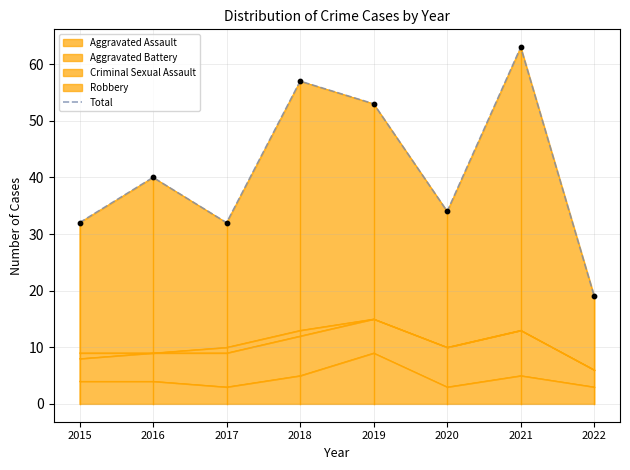

Which has a higher value, 2017 or 2021?

2021